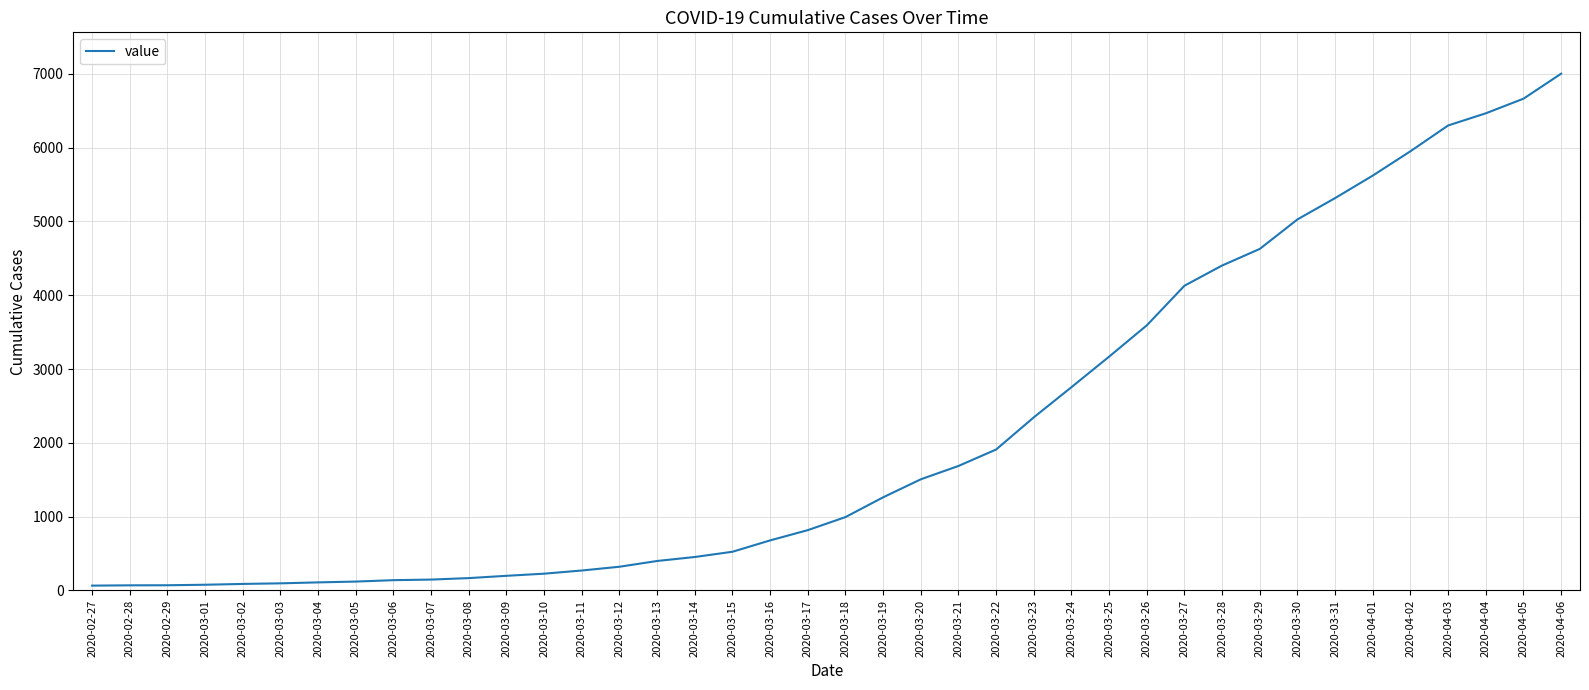

What is the change in value from 2020-03-19 to 2020-03-30?

+3767